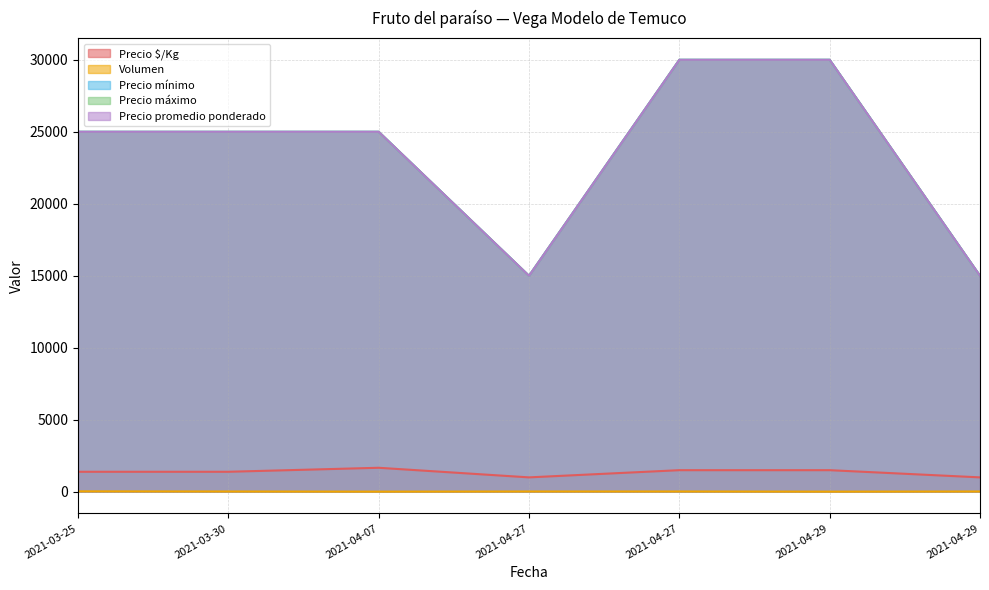

Rank the series at 2021-04-27 from highest to lowest value.

Precio mínimo, Precio máximo, Precio promedio ponderado, Precio $/Kg, Volumen